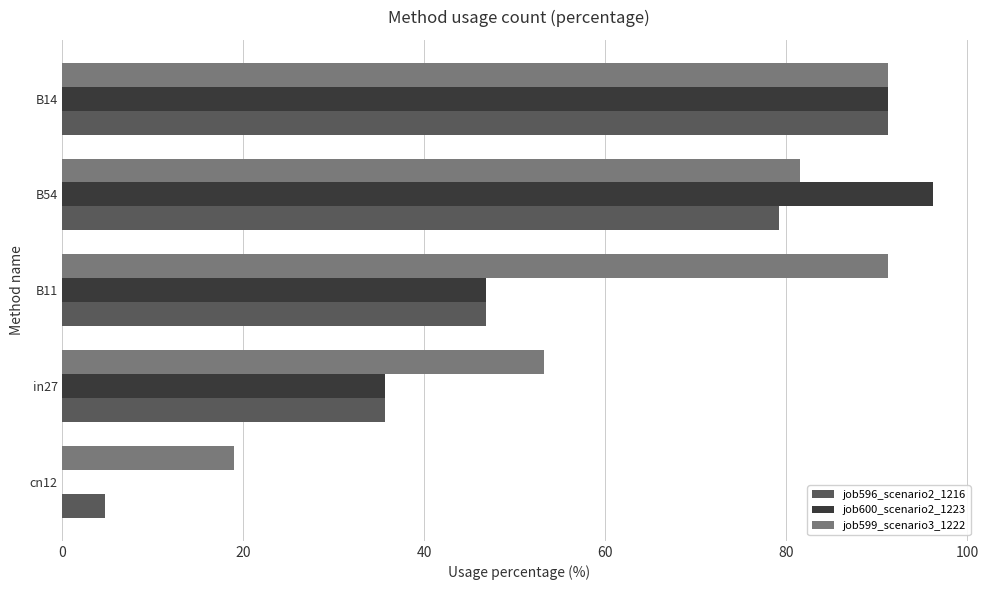

Which category has the highest value in the job600_scenario2_1223 series?

B54